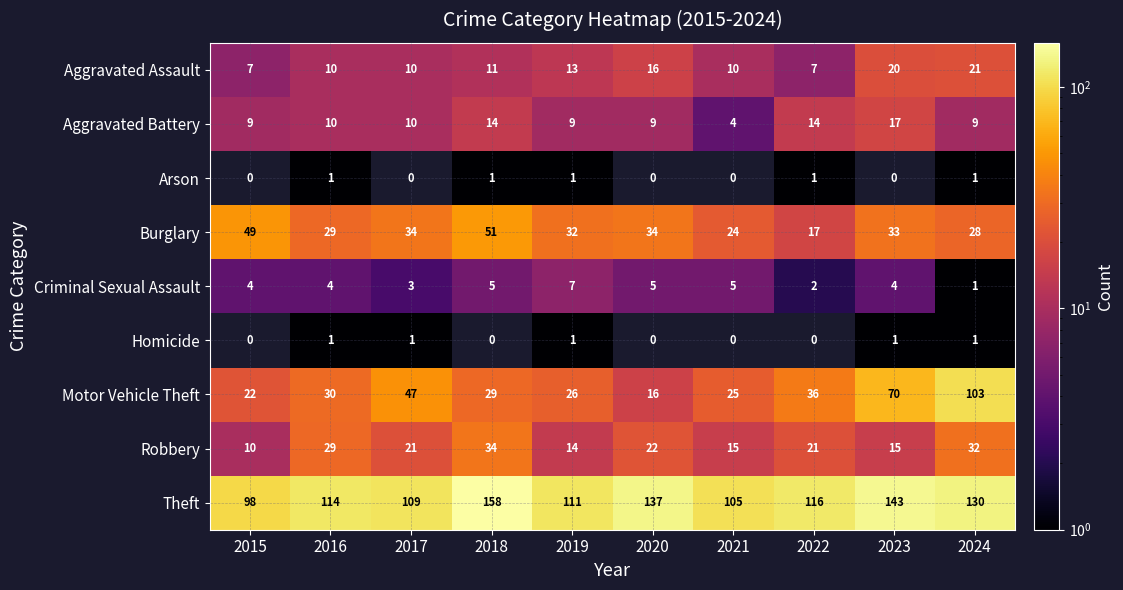

What is the approximate value of Burglary at 2023, to the nearest 5?

35